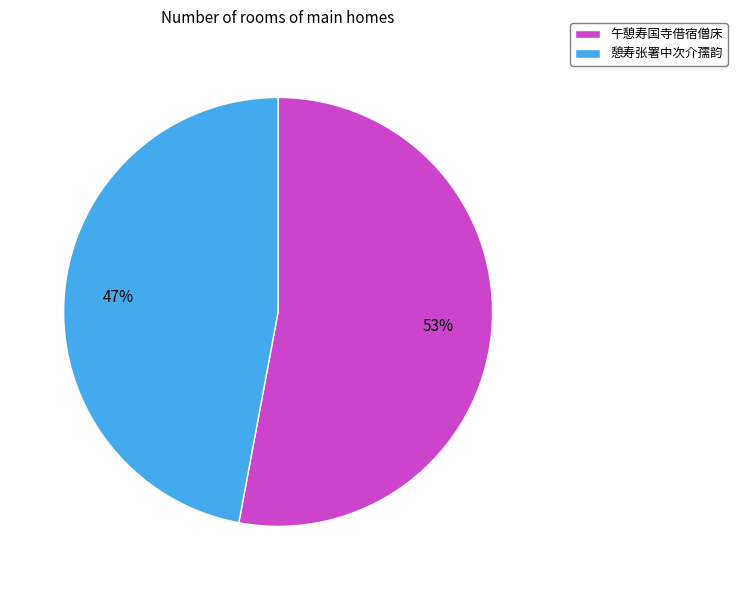

Which slice is the smallest?

憩寿张署中次介孺韵